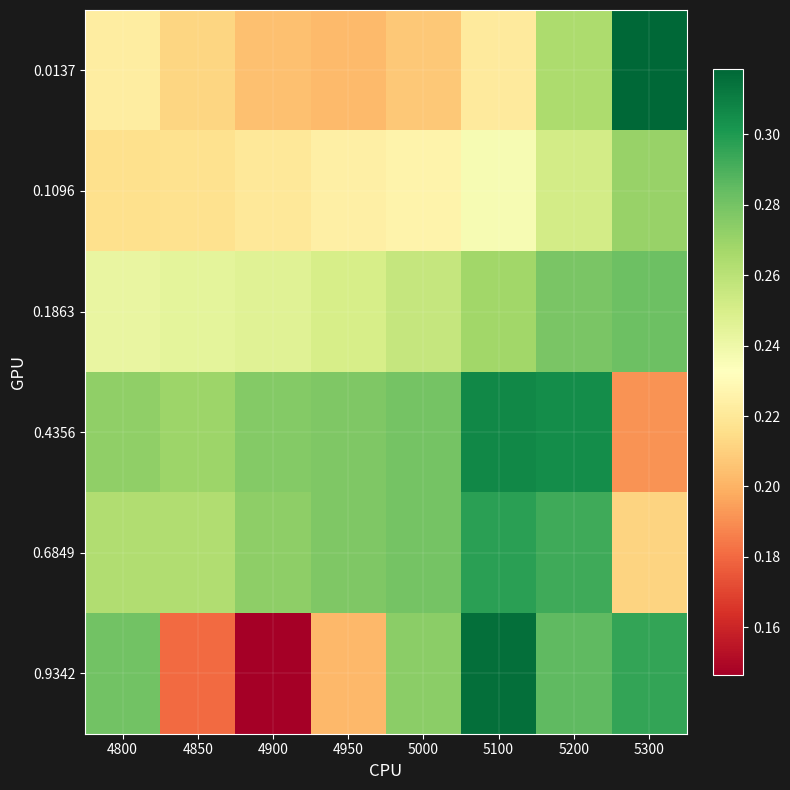

Reading left to right, transcribe all the data shown in this chart.

0.0137: 4800=0.2	4850=0.2	4900=0.2	4950=0.2	5000=0.2	5100=0.2	5200=0.3	5300=0.3
0.1096: 4800=0.2	4850=0.2	4900=0.2	4950=0.2	5000=0.2	5100=0.2	5200=0.3	5300=0.3
0.1863: 4800=0.2	4850=0.2	4900=0.2	4950=0.3	5000=0.3	5100=0.3	5200=0.3	5300=0.3
0.4356: 4800=0.3	4850=0.3	4900=0.3	4950=0.3	5000=0.3	5100=0.3	5200=0.3	5300=0.2
0.6849: 4800=0.3	4850=0.3	4900=0.3	4950=0.3	5000=0.3	5100=0.3	5200=0.3	5300=0.2
0.9342: 4800=0.3	4850=0.2	4900=0.1	4950=0.2	5000=0.3	5100=0.3	5200=0.3	5300=0.3